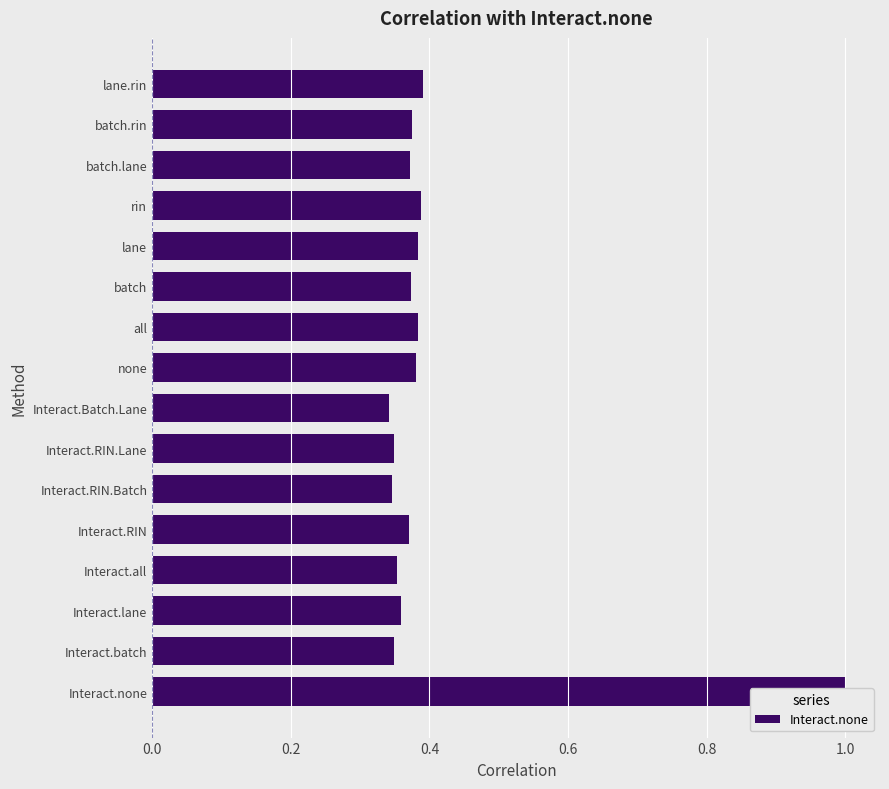

Reading left to right, list all the values displayed in this chart.

1.0	0.3	0.4	0.4	0.4	0.3	0.3	0.3	0.4	0.4	0.4	0.4	0.4	0.4	0.4	0.4